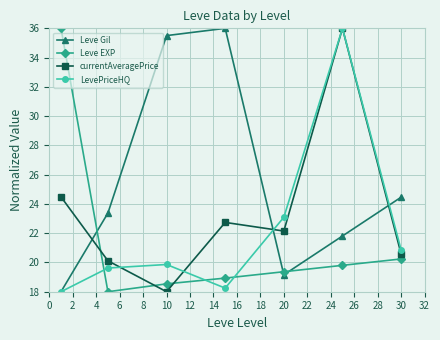

True or false: Leve EXP has more than 1 points higher than both neighbors.

False